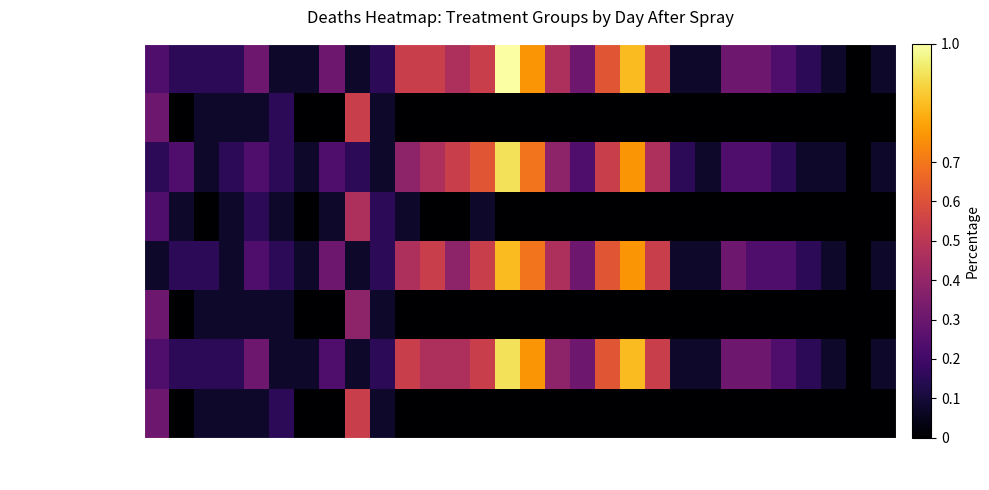

Reading right to left, what are all the values shown in this chart?

ACO_Control_M: 30=0.1	29=0.0	28=0.1	27=0.2	26=0.2	25=0.3	24=0.3	23=0.1	22=0.1	21=0.5	20=0.8	19=0.6	18=0.3	17=0.5	16=0.8	15=1.0	14=0.5	13=0.5	12=0.5	11=0.5	10=0.2	9=0.1	8=0.3	7=0.1	6=0.1	5=0.3	4=0.2	3=0.2	2=0.2	1=0.2
ACO_Control_F: 30=0.0	29=0.0	28=0.0	27=0.0	26=0.0	25=0.0	24=0.0	23=0.0	22=0.0	21=0.0	20=0.0	19=0.0	18=0.0	17=0.0	16=0.0	15=0.0	14=0.0	13=0.0	12=0.0	11=0.0	10=0.1	9=0.5	8=0.0	7=0.0	6=0.2	5=0.1	4=0.1	3=0.1	2=0.0	1=0.3
ACO_Control_M_R2: 30=0.1	29=0.0	28=0.1	27=0.1	26=0.2	25=0.2	24=0.2	23=0.1	22=0.2	21=0.5	20=0.8	19=0.5	18=0.2	17=0.4	16=0.7	15=0.9	14=0.6	13=0.5	12=0.5	11=0.4	10=0.1	9=0.2	8=0.2	7=0.1	6=0.2	5=0.2	4=0.2	3=0.1	2=0.2	1=0.2
ACO_Control_F_R2: 30=0.0	29=0.0	28=0.0	27=0.0	26=0.0	25=0.0	24=0.0	23=0.0	22=0.0	21=0.0	20=0.0	19=0.0	18=0.0	17=0.0	16=0.0	15=0.0	14=0.1	13=0.0	12=0.0	11=0.1	10=0.2	9=0.5	8=0.1	7=0.0	6=0.1	5=0.2	4=0.1	3=0.0	2=0.1	1=0.2
ACO_Control_M_R3: 30=0.1	29=0.0	28=0.1	27=0.2	26=0.2	25=0.2	24=0.3	23=0.1	22=0.1	21=0.5	20=0.8	19=0.6	18=0.3	17=0.5	16=0.7	15=0.8	14=0.5	13=0.4	12=0.5	11=0.5	10=0.2	9=0.1	8=0.3	7=0.1	6=0.2	5=0.2	4=0.1	3=0.2	2=0.2	1=0.1
ACO_Control_F_R3: 30=0.0	29=0.0	28=0.0	27=0.0	26=0.0	25=0.0	24=0.0	23=0.0	22=0.0	21=0.0	20=0.0	19=0.0	18=0.0	17=0.0	16=0.0	15=0.0	14=0.0	13=0.0	12=0.0	11=0.0	10=0.1	9=0.4	8=0.0	7=0.0	6=0.1	5=0.1	4=0.1	3=0.1	2=0.0	1=0.3
ACO_Control_M_R4: 30=0.1	29=0.0	28=0.1	27=0.2	26=0.2	25=0.3	24=0.3	23=0.1	22=0.1	21=0.5	20=0.8	19=0.6	18=0.3	17=0.4	16=0.8	15=0.9	14=0.5	13=0.5	12=0.5	11=0.5	10=0.2	9=0.1	8=0.2	7=0.1	6=0.1	5=0.3	4=0.2	3=0.2	2=0.2	1=0.2
ACO_Control_F_R4: 30=0.0	29=0.0	28=0.0	27=0.0	26=0.0	25=0.0	24=0.0	23=0.0	22=0.0	21=0.0	20=0.0	19=0.0	18=0.0	17=0.0	16=0.0	15=0.0	14=0.0	13=0.0	12=0.0	11=0.0	10=0.1	9=0.5	8=0.0	7=0.0	6=0.2	5=0.1	4=0.1	3=0.1	2=0.0	1=0.3